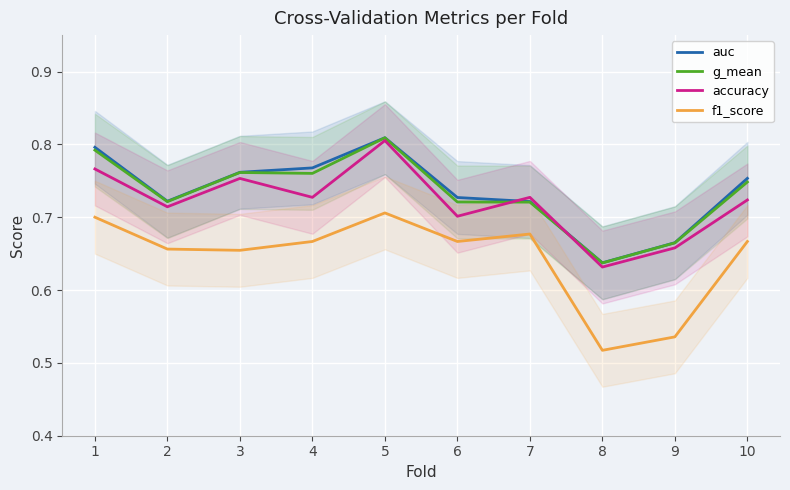

True or false: auc and g_mean cross at least once.

False